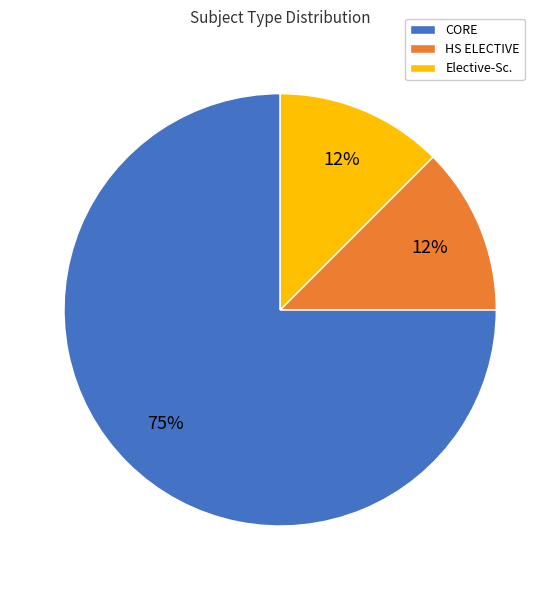

How many slices are in this pie chart?

3